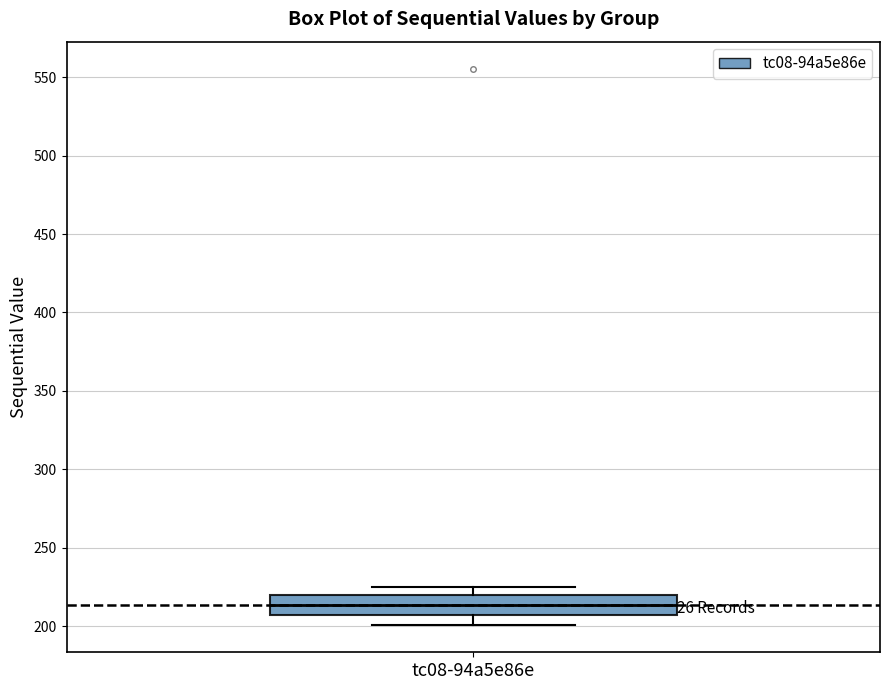

Where is the upper edge of the box for tc08-94a5e86e on the y-axis? The values are not printed on the chart, so give them approximately, as read against the axis.

220